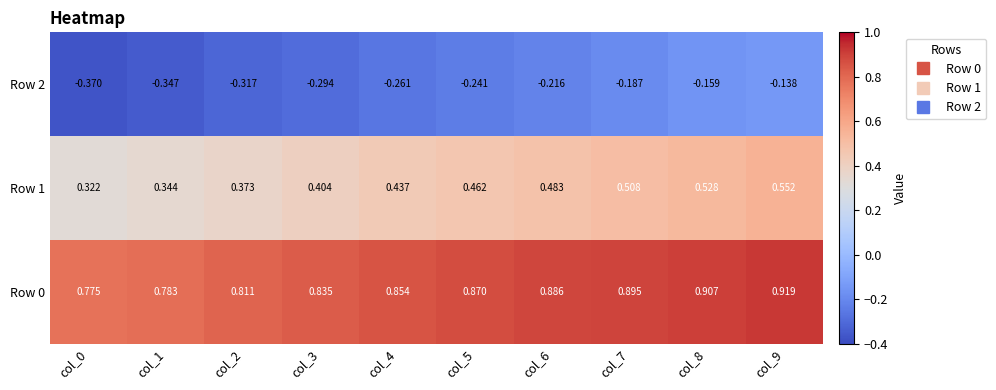

Is the value of Row 0 at col_7 greater than the value of Row 2 at col_6?

Yes